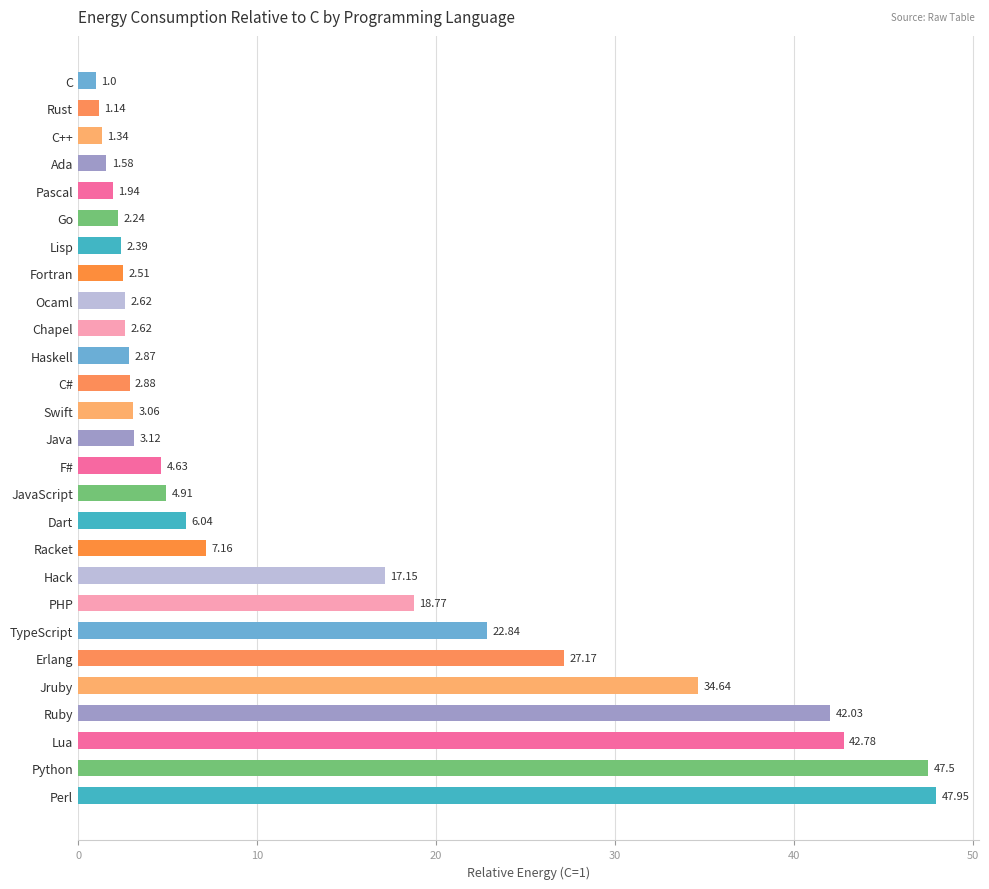

What is the label of the 26th bar from the top?

Python